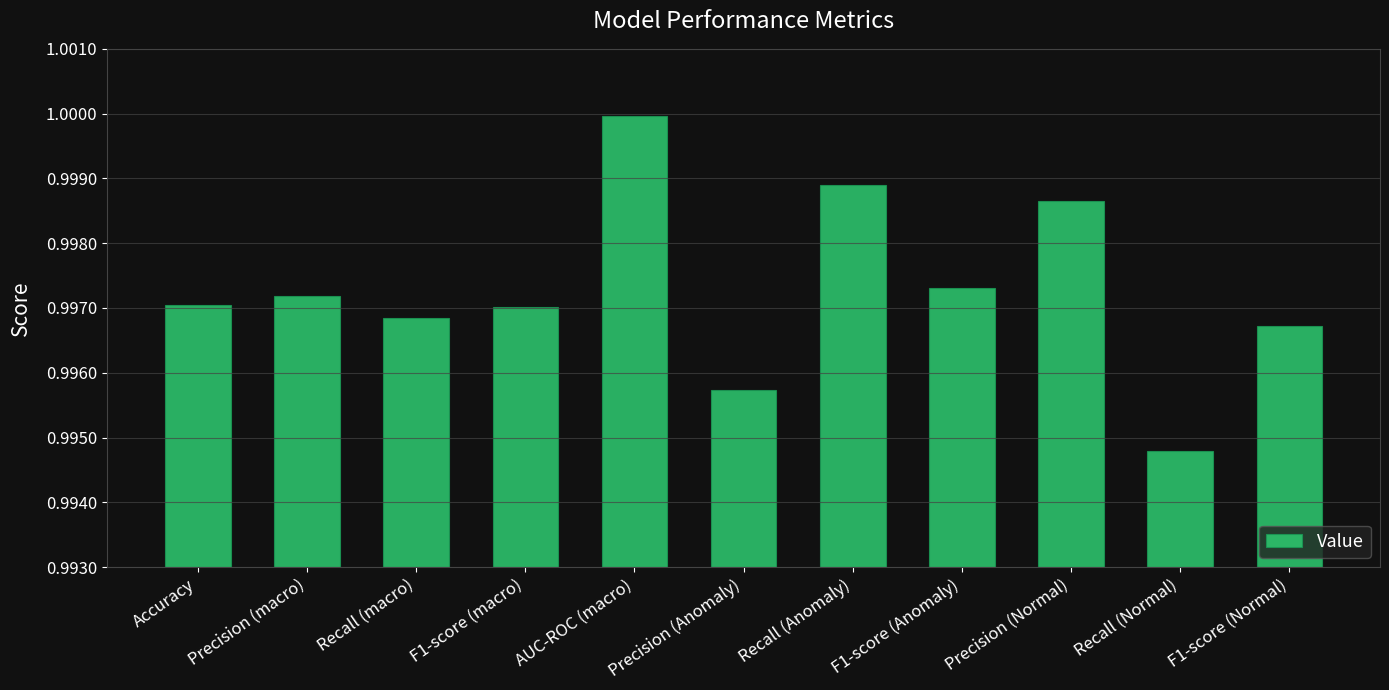

At which category does the chart reach its peak across all series?

AUC-ROC (macro)